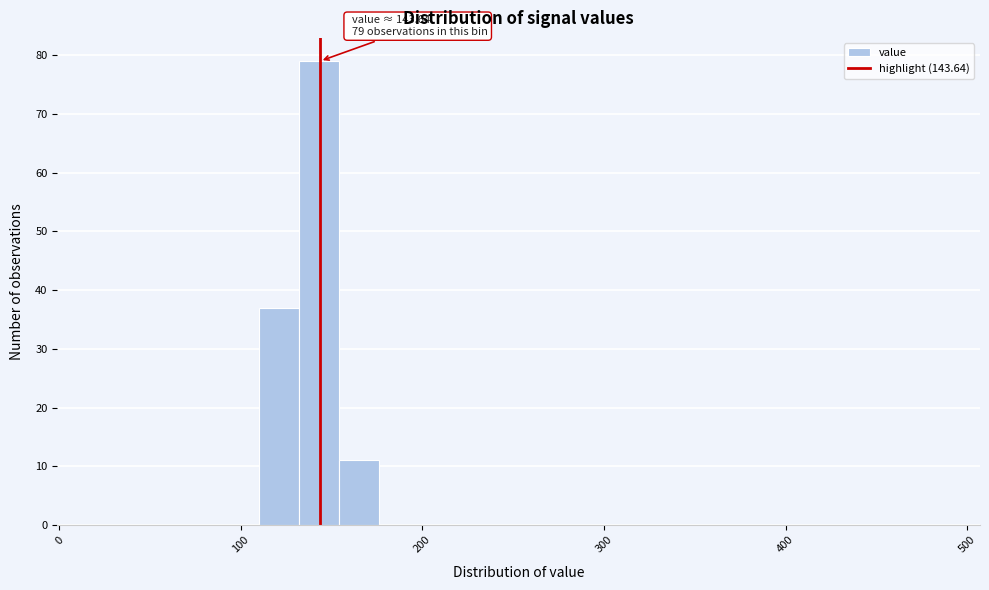

Around what value on the x-axis is the tallest bar? Give the approximate position of its centre, as read against the axis.

140